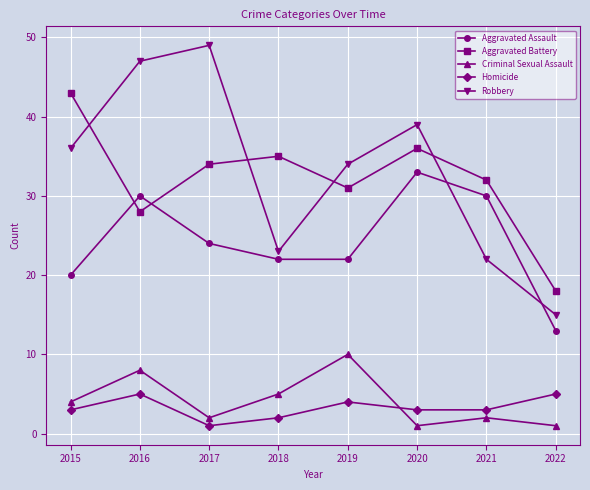

Which series ends up on top after the final intersection of Aggravated Battery and Aggravated Assault?

Aggravated Battery